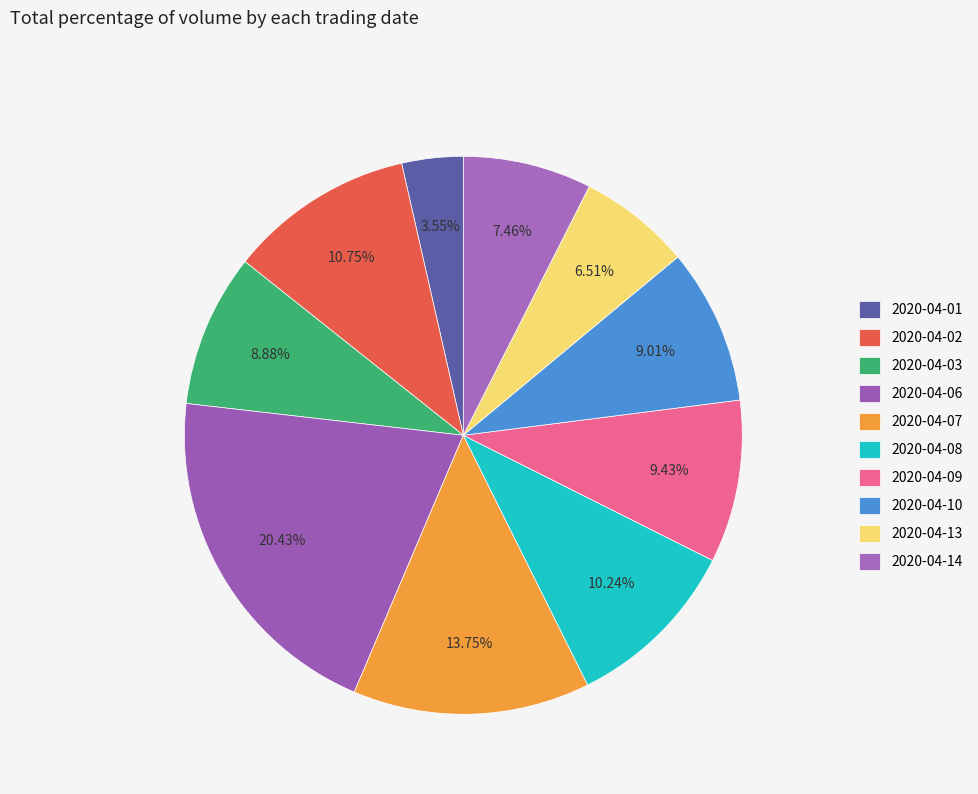

Is 2020-04-02 the majority of the pie?

No